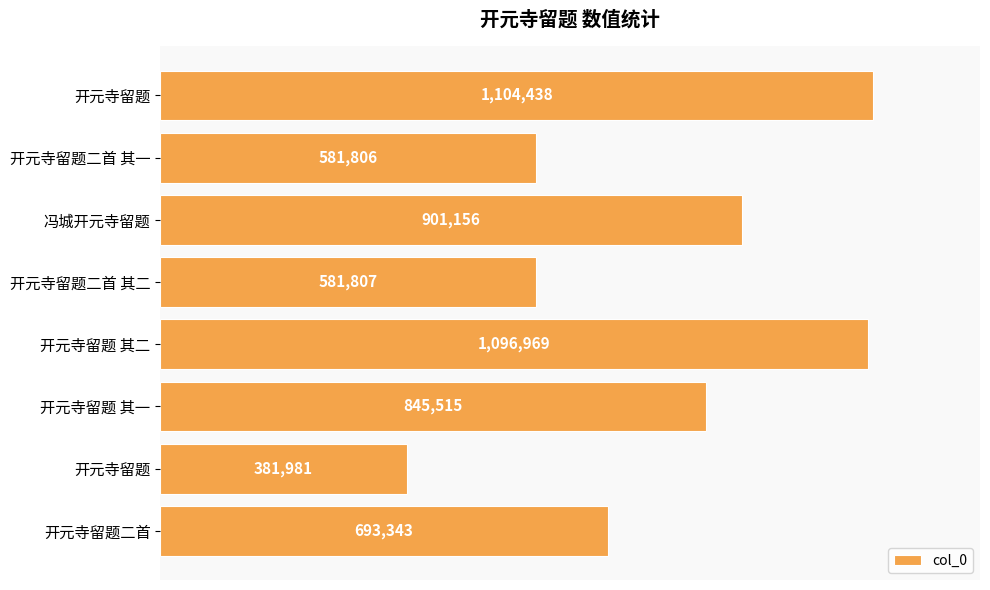

How many distinct data groups are displayed?

1